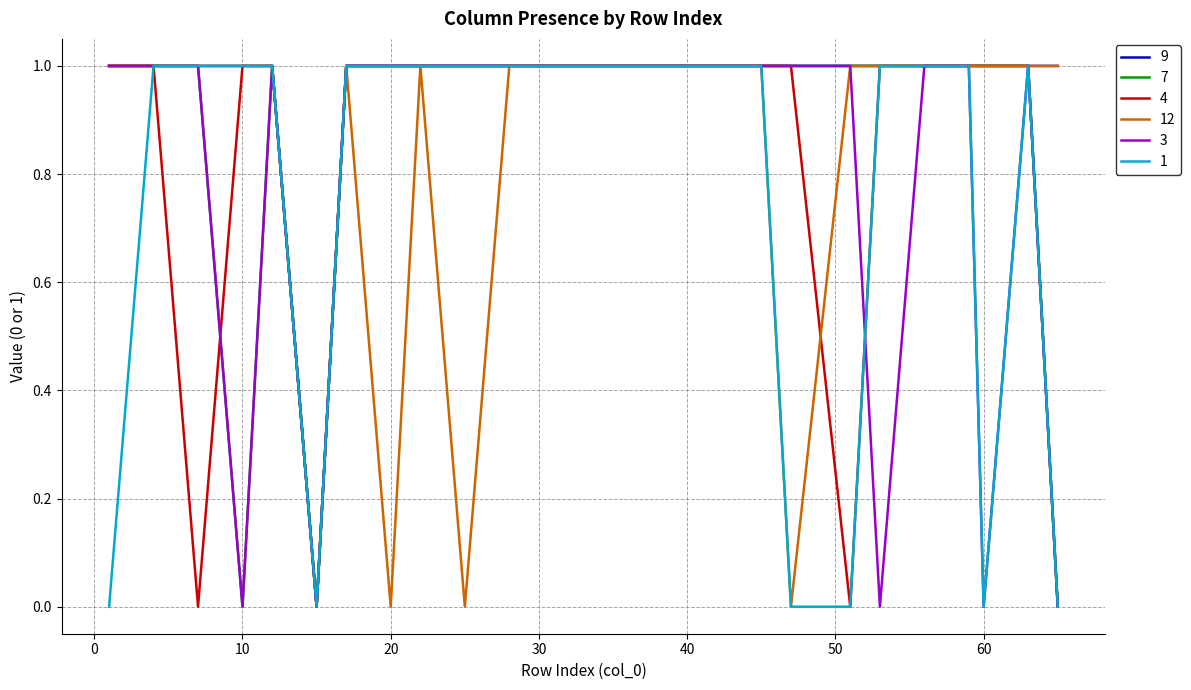

Which series has the largest total across all categories?

9